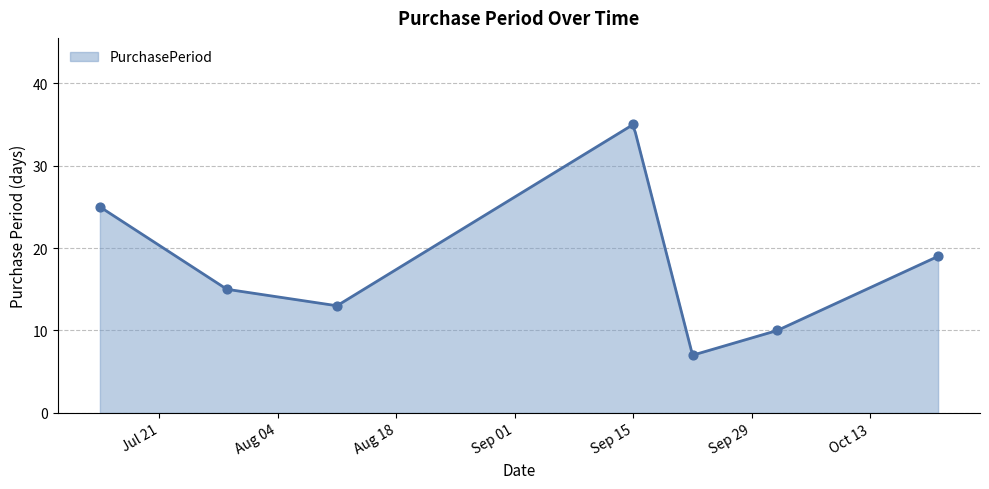

Approximately how many times larger is the value at 2015-07-29 compared to 2015-08-11?

1.2